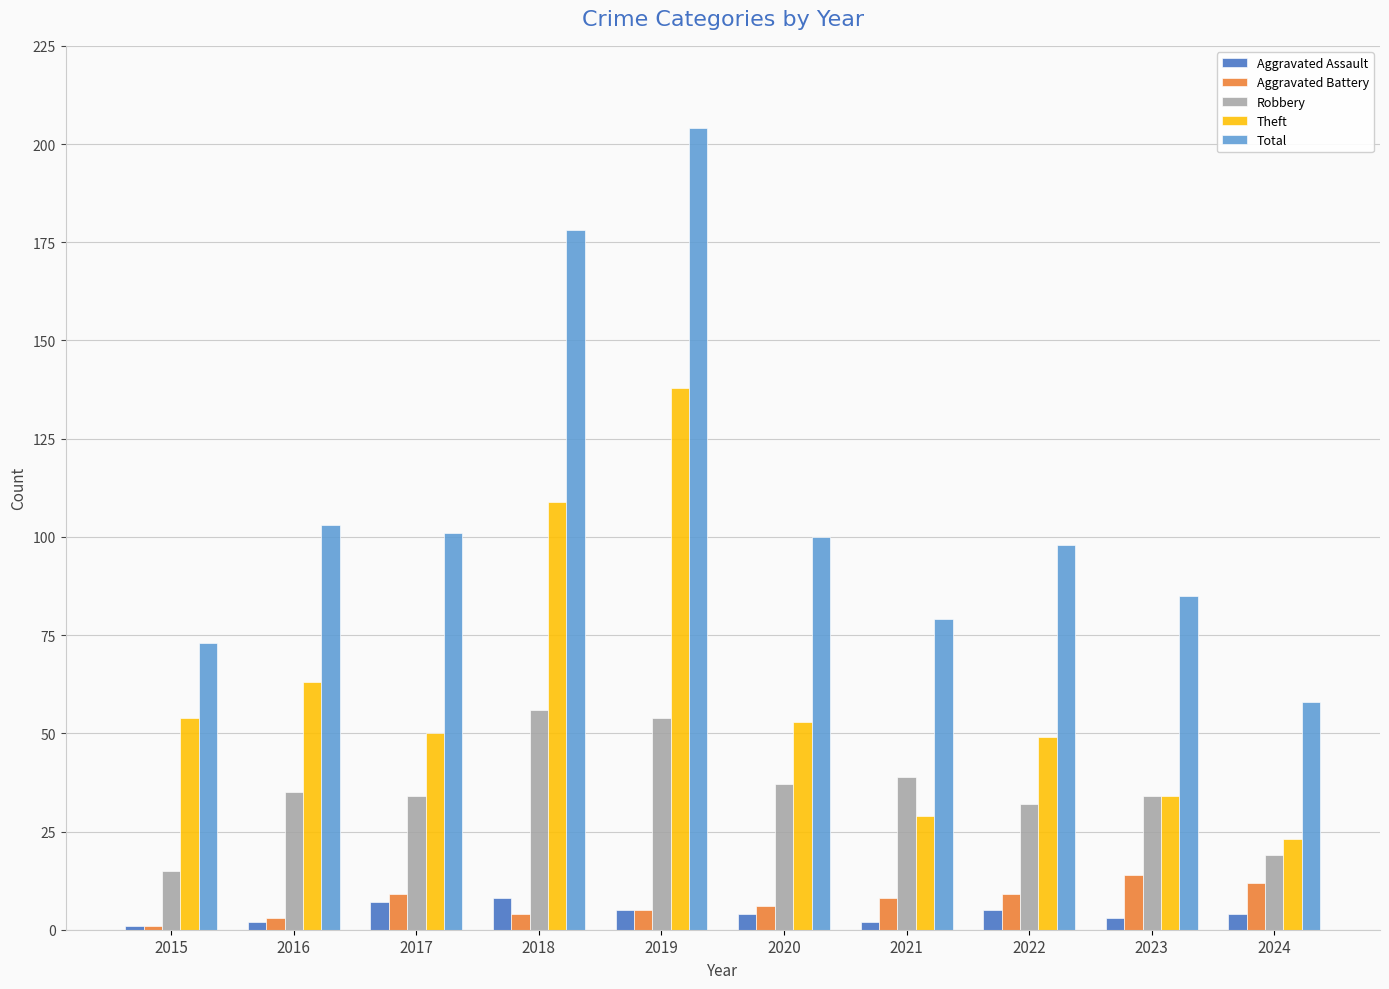

What value does the Total series have at 2018, to the nearest 5?

180